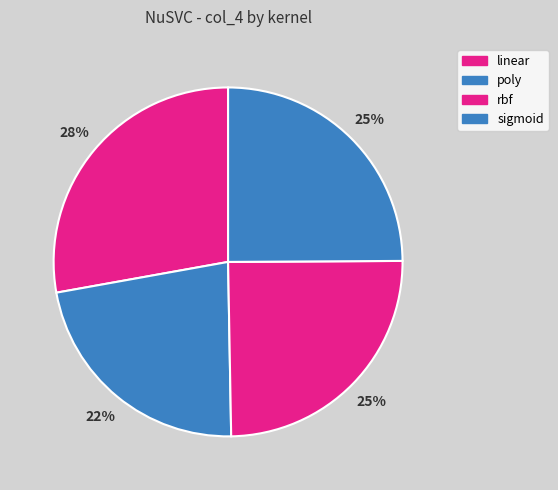

What is the change in value from linear to sigmoid?

-0.1